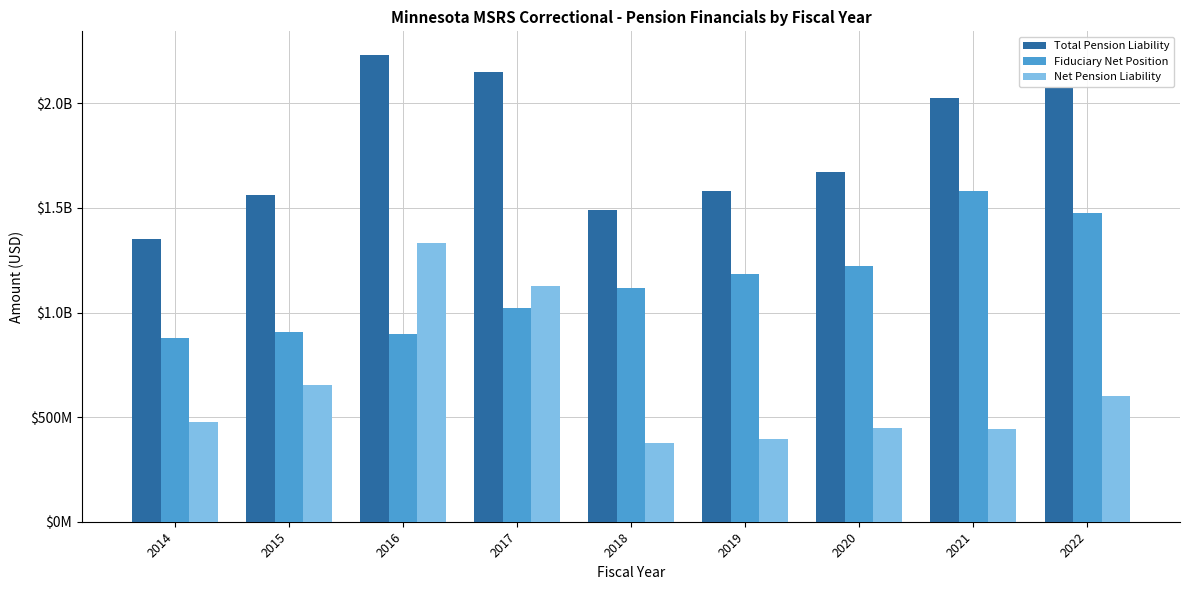

What are all the series names shown in the legend?

Total Pension Liability, Fiduciary Net Position, Net Pension Liability